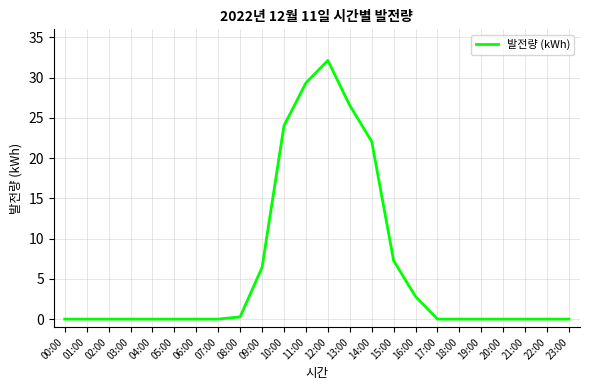

Which label corresponds to the largest value in the chart?

12:00